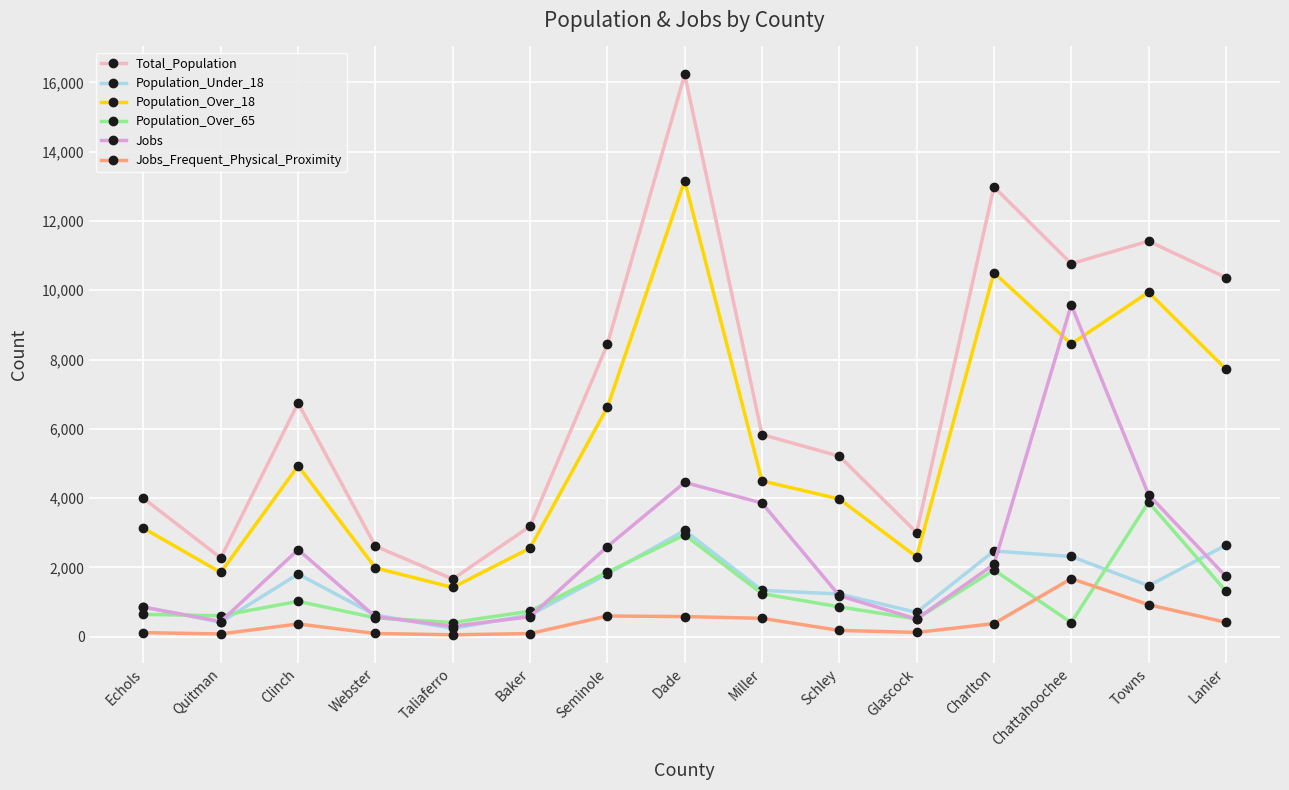

Does the chart have visible grid lines?

Yes